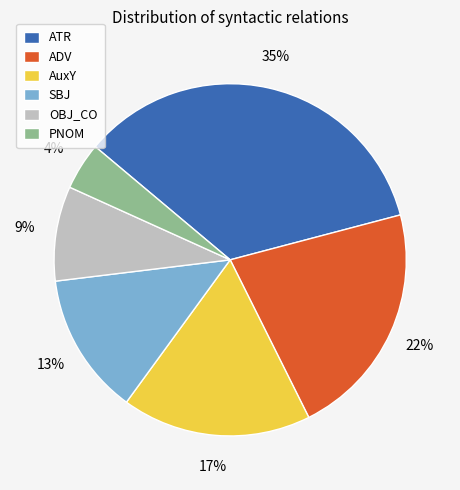

How many segments does this pie chart have?

6